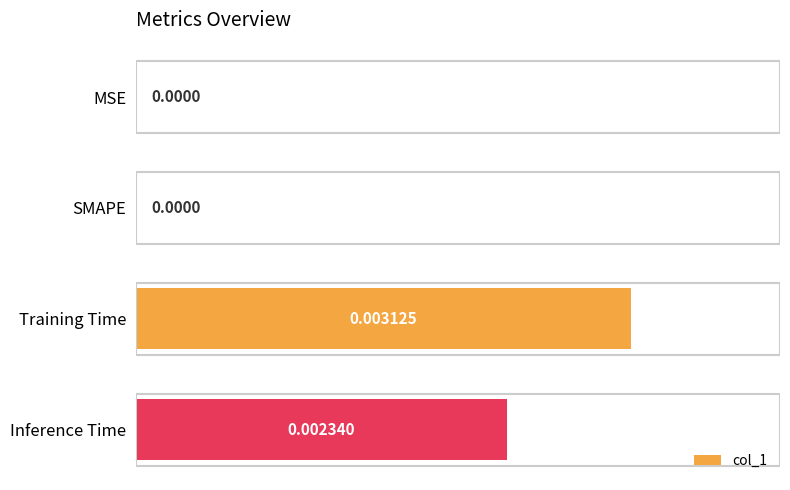

How many positive values are there?

2